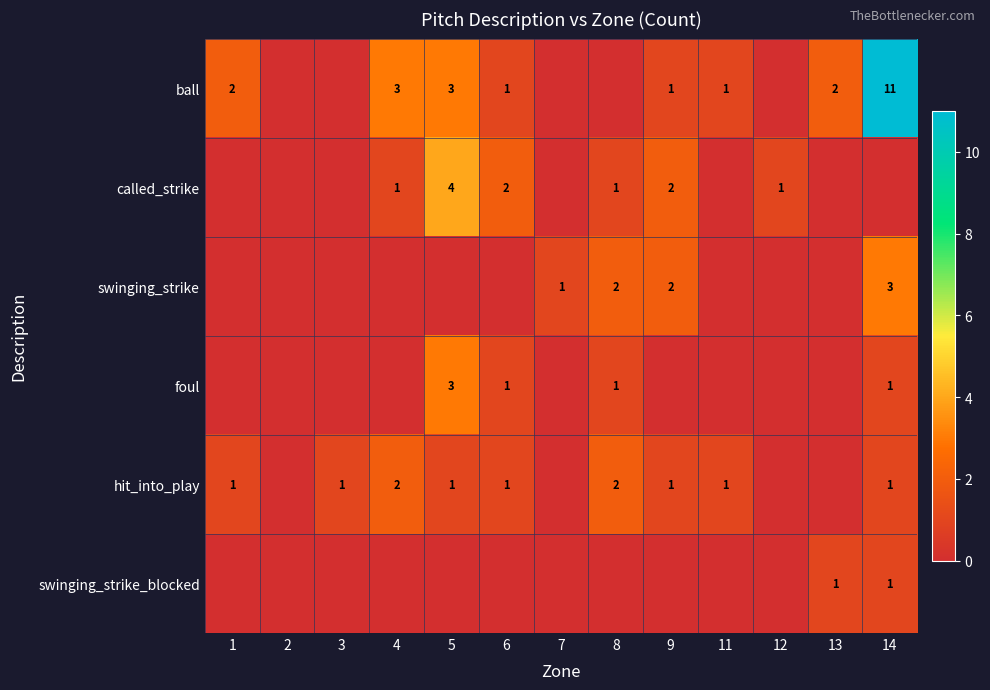

True or false: swinging_strike has a value of 3 at 8.

False